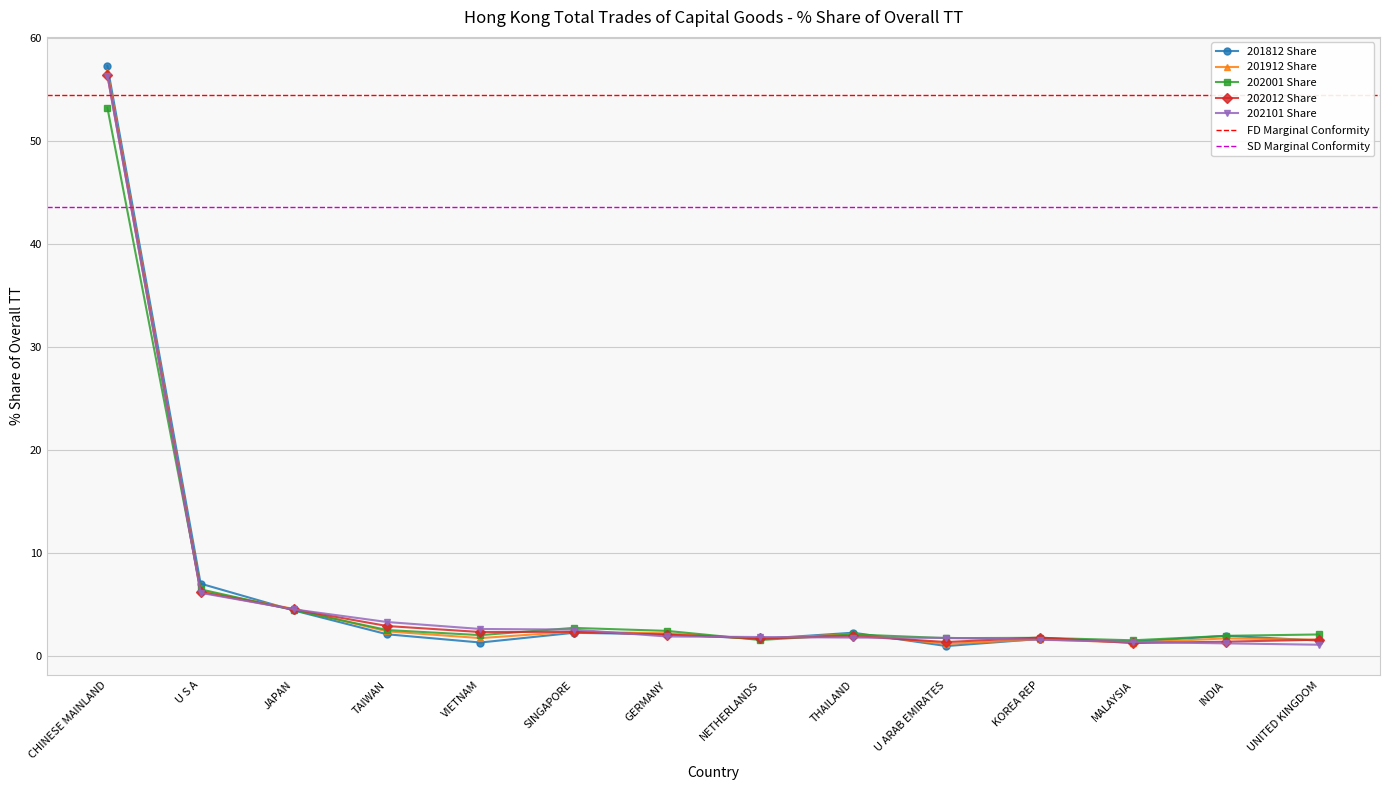

True or false: 202012 Share and 202101 Share intersect in this chart.

True